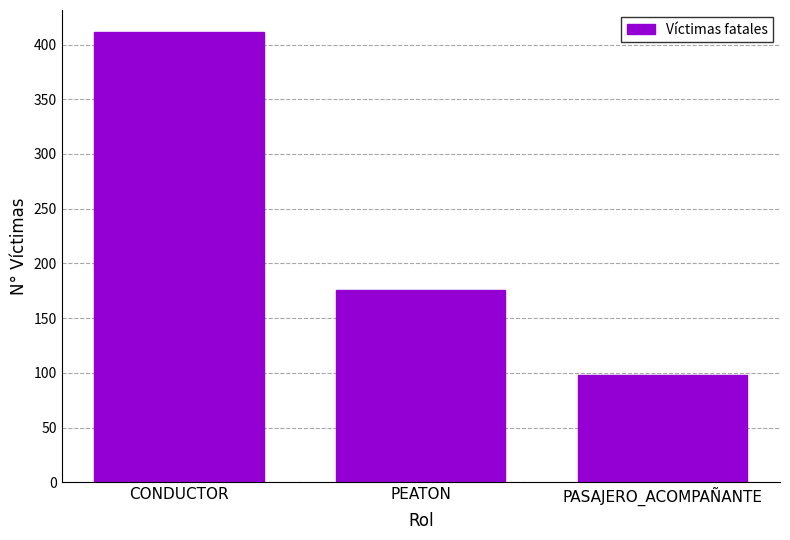

What is the average value?

228